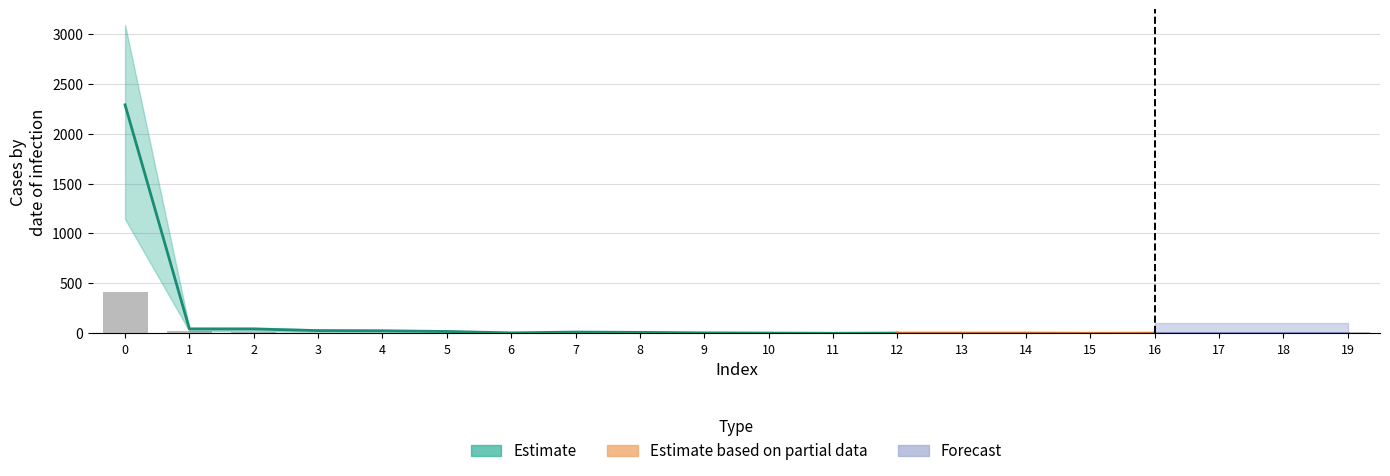

Reading right to left, extract all data points from this chart.

19=8.4	18=0.0	17=0.0	16=0.0	15=0.0	14=0.0	13=0.0	12=0.0	11=2.1	10=0.0	9=2.1	8=0.0	7=0.0	6=4.2	5=4.2	4=4.2	3=6.3	2=8.4	1=23.1	0=411.8